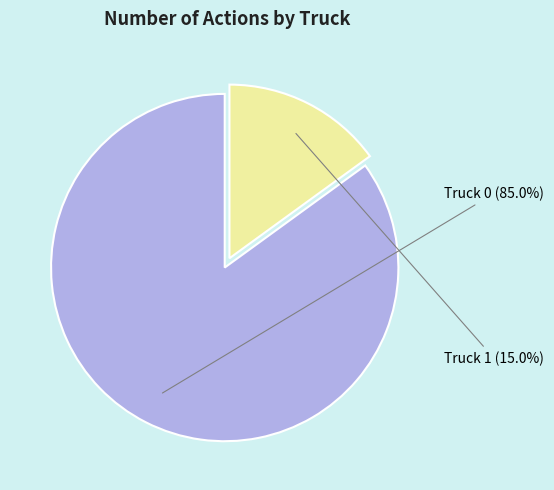

Does any single category account for the majority?

Yes